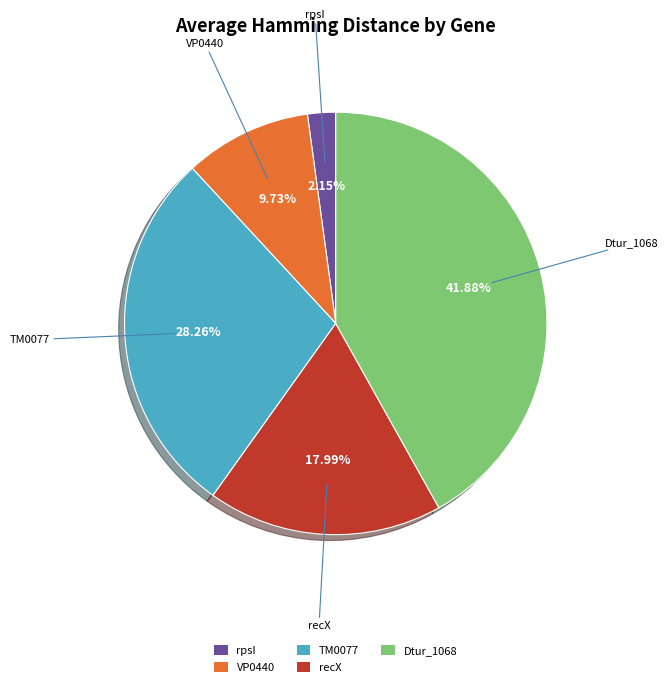

Is there a majority slice in this chart?

No